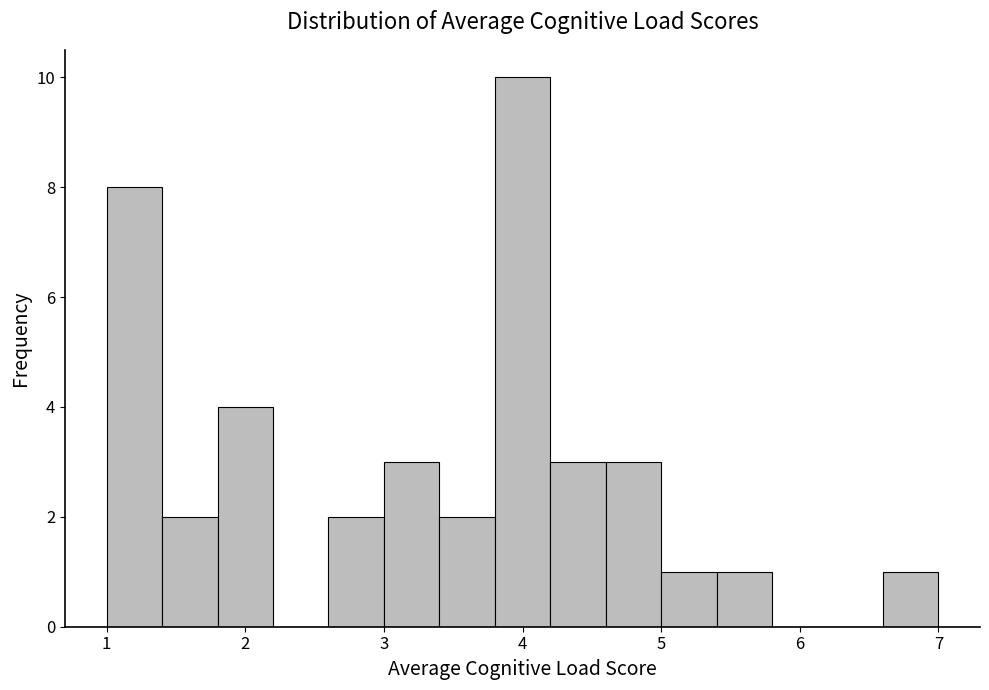

What is the height of the bar covering 4.2 to 4.6 on the x-axis? The values are not printed on the chart, so give them approximately, as read against the axis.

3